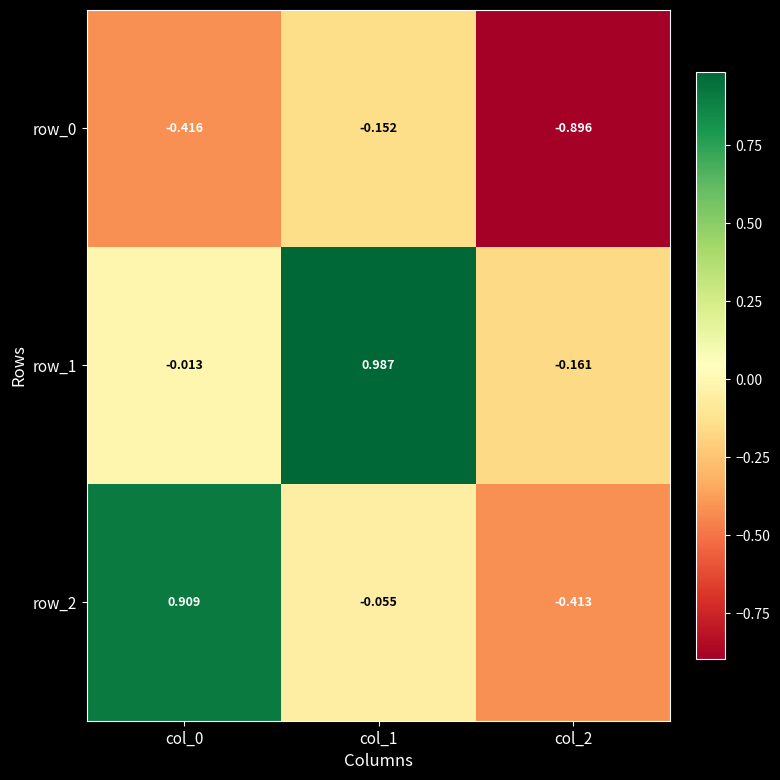

Rank the series by their average value, from highest to lowest.

row_1, row_2, row_0